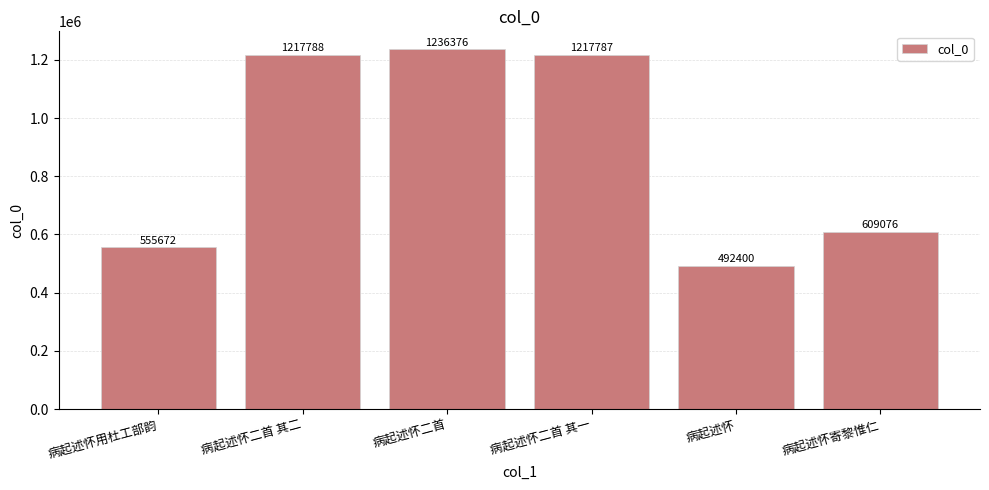

Reading left to right, list all the values displayed in this chart.

555672	1217788	1236376	1217787	492400	609076